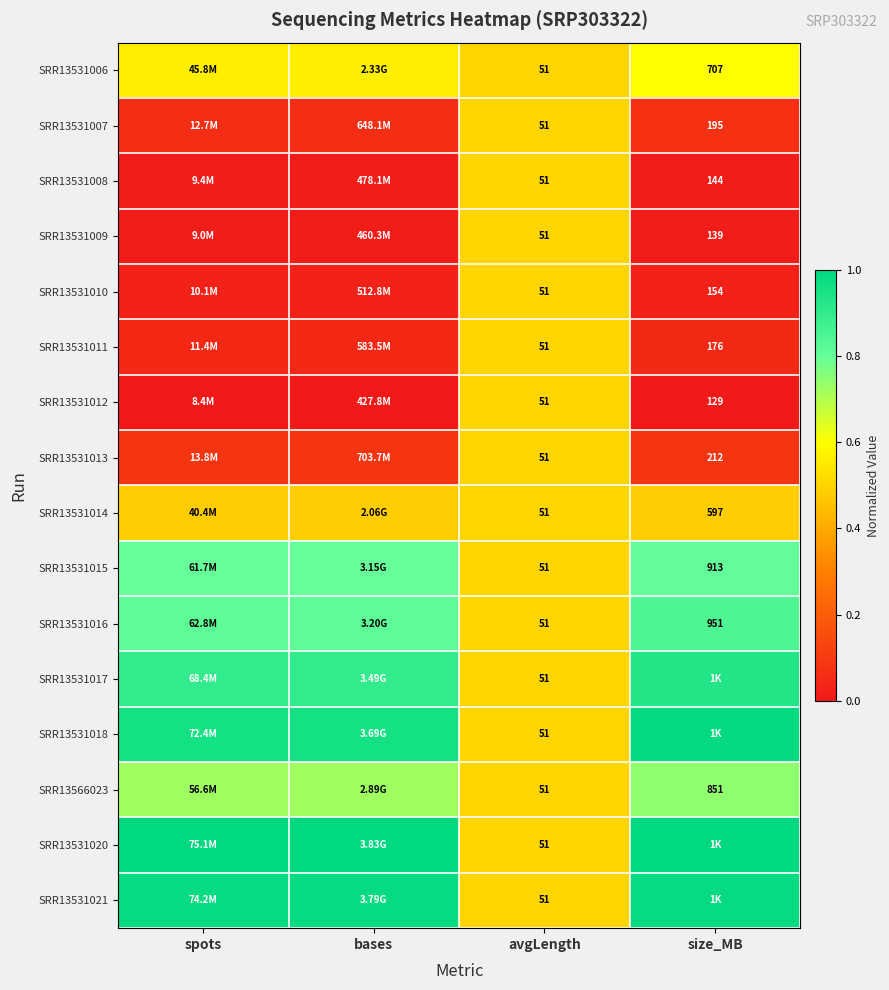

How many series are shown in this chart?

16